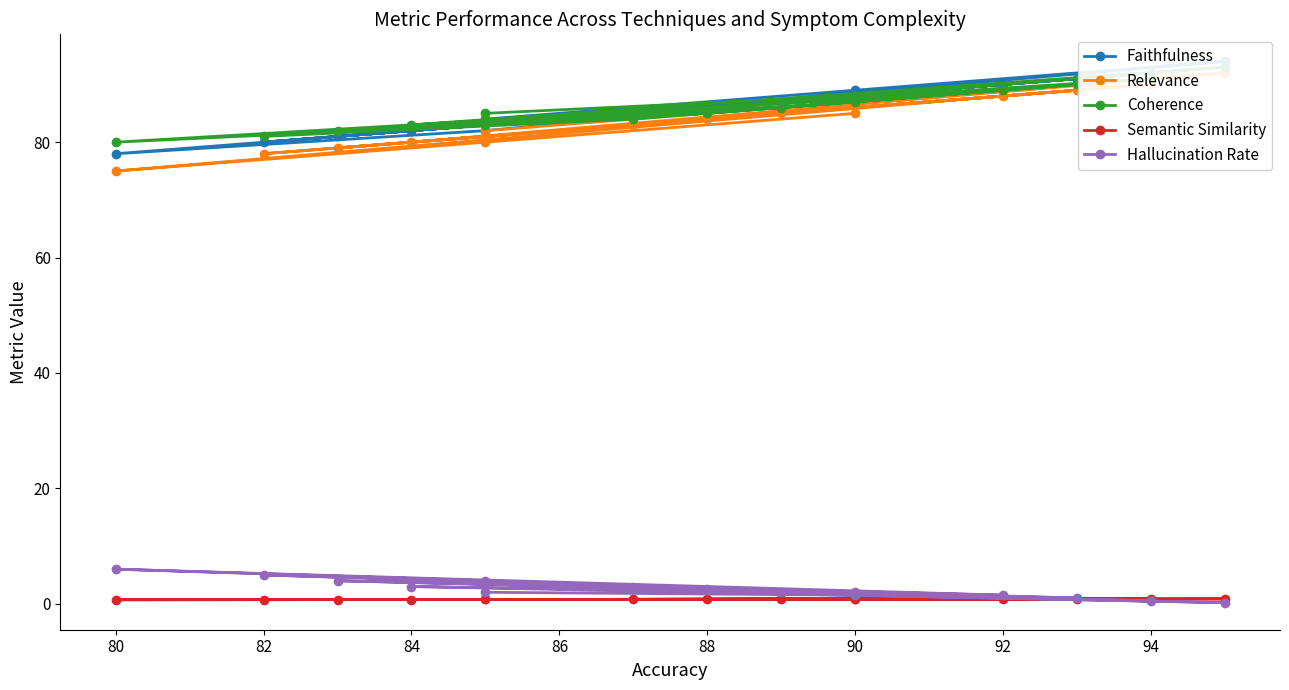

Does the chart have visible grid lines?

No